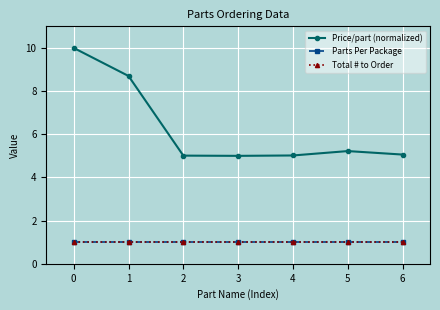

The value of Total # to Order at 3 is 0.6. True or false?

False